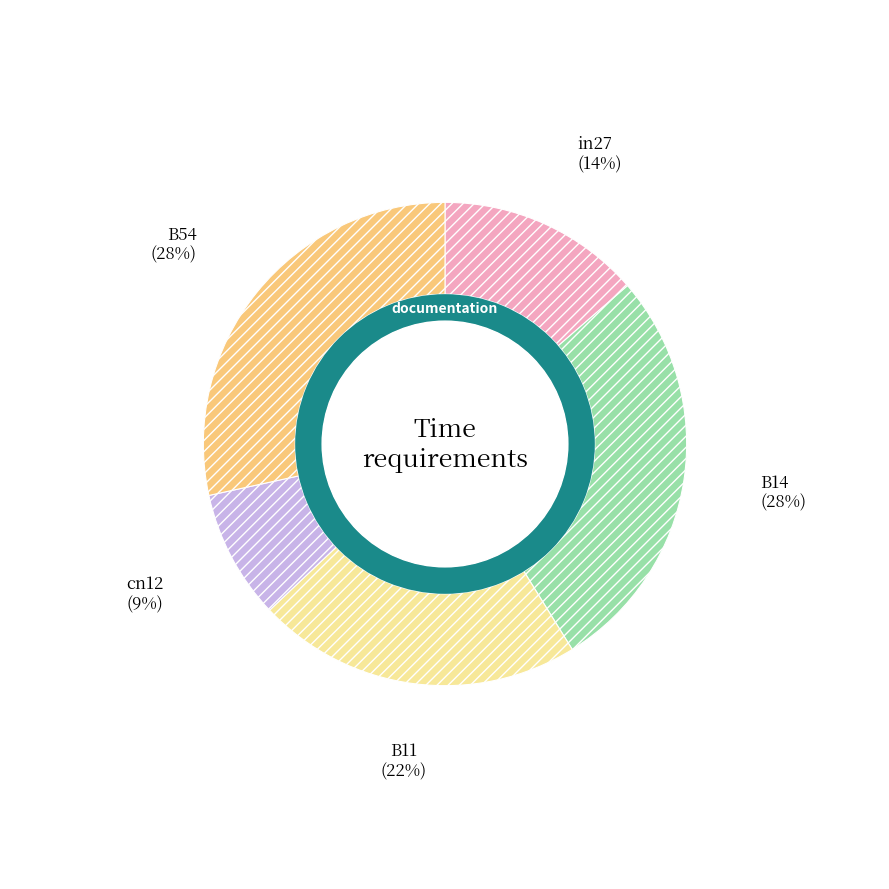

Is there a majority slice in this chart?

No